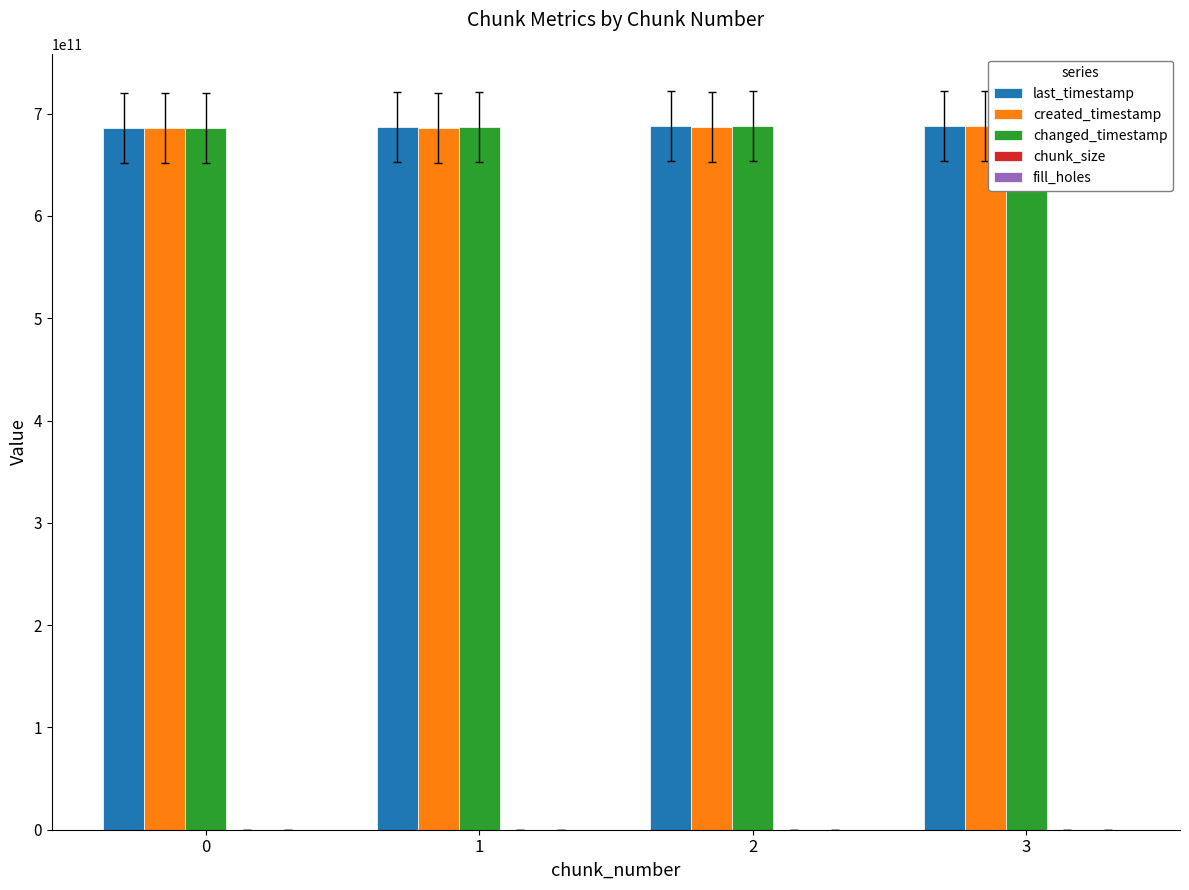

What is the highest value of the created_timestamp series?

687741561341